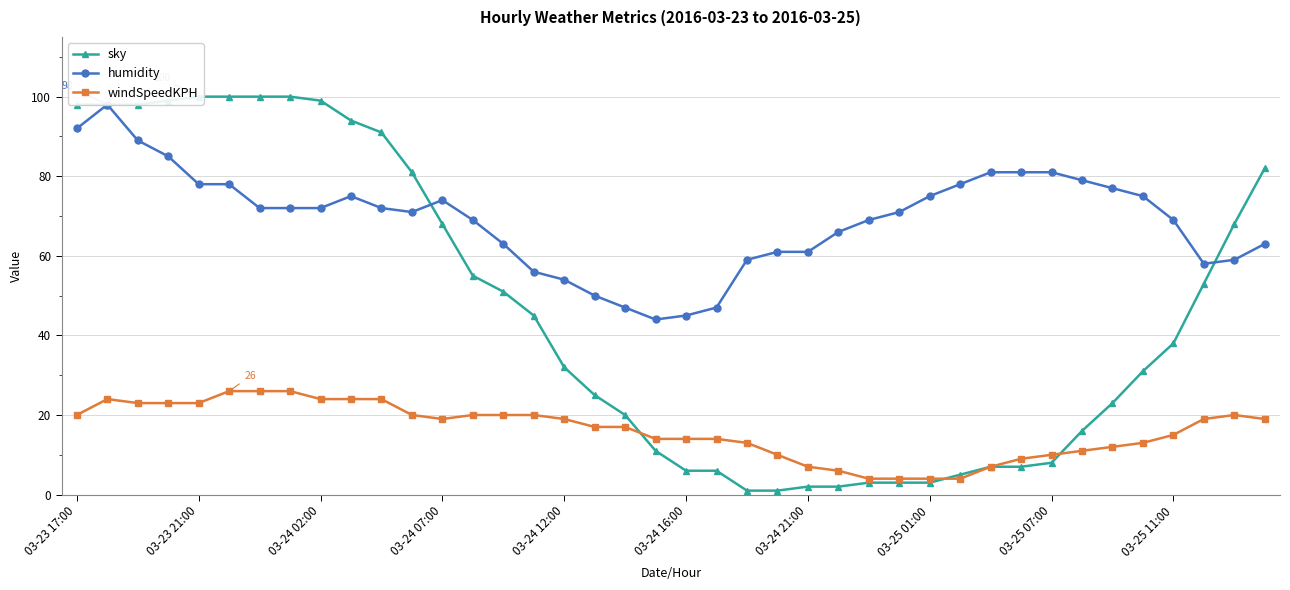

What is the value of the sky point at the 24th from the left?

1